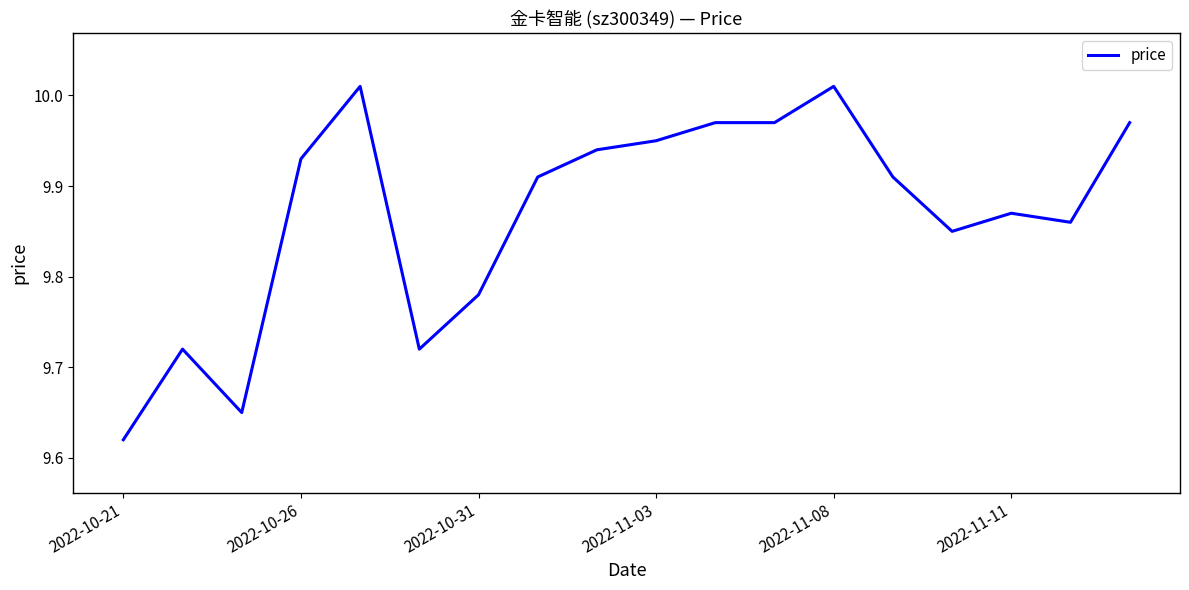

How many interior local peaks (higher than both neighbors) does the data have?

4